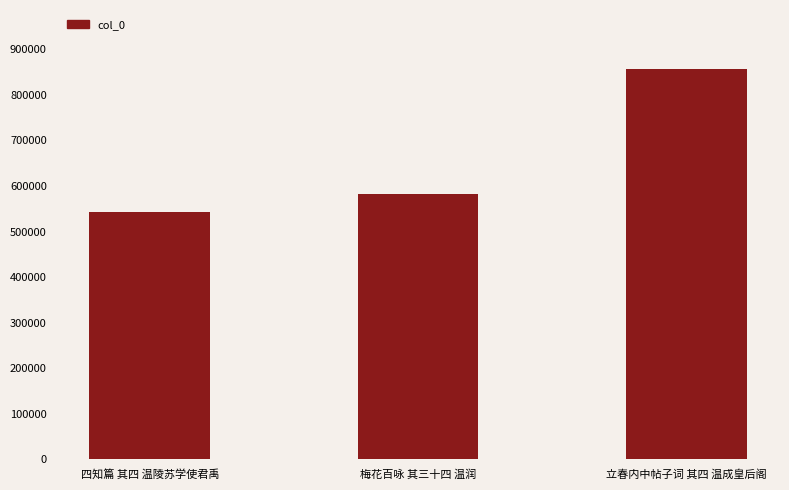

Where is the data nearest to the value 700589?

梅花百咏 其三十四 温润